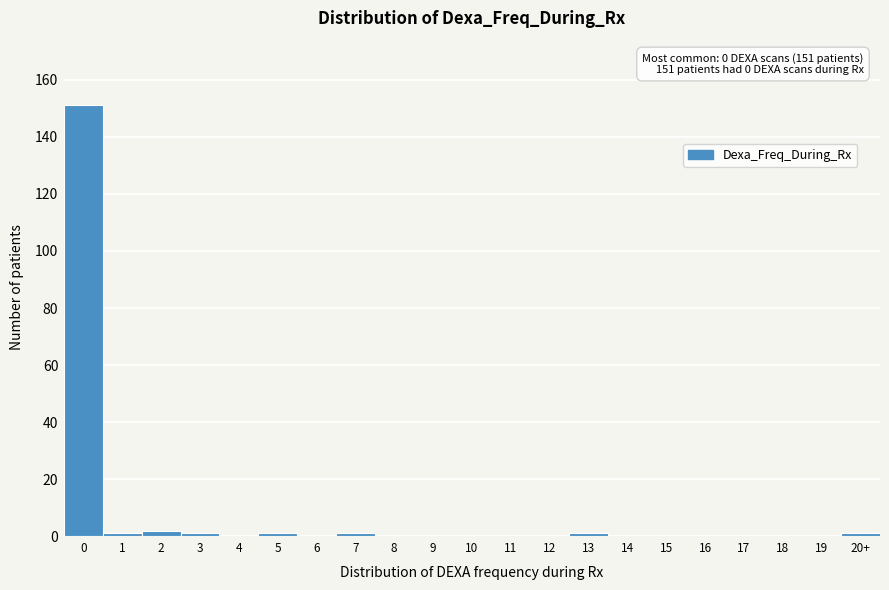

Reading right to left, list all the values displayed in this chart.

20+=1	19=0	18=0	17=0	16=0	15=0	14=0	13=1	12=0	11=0	10=0	9=0	8=0	7=1	6=0	5=1	4=0	3=1	2=2	1=1	0=151